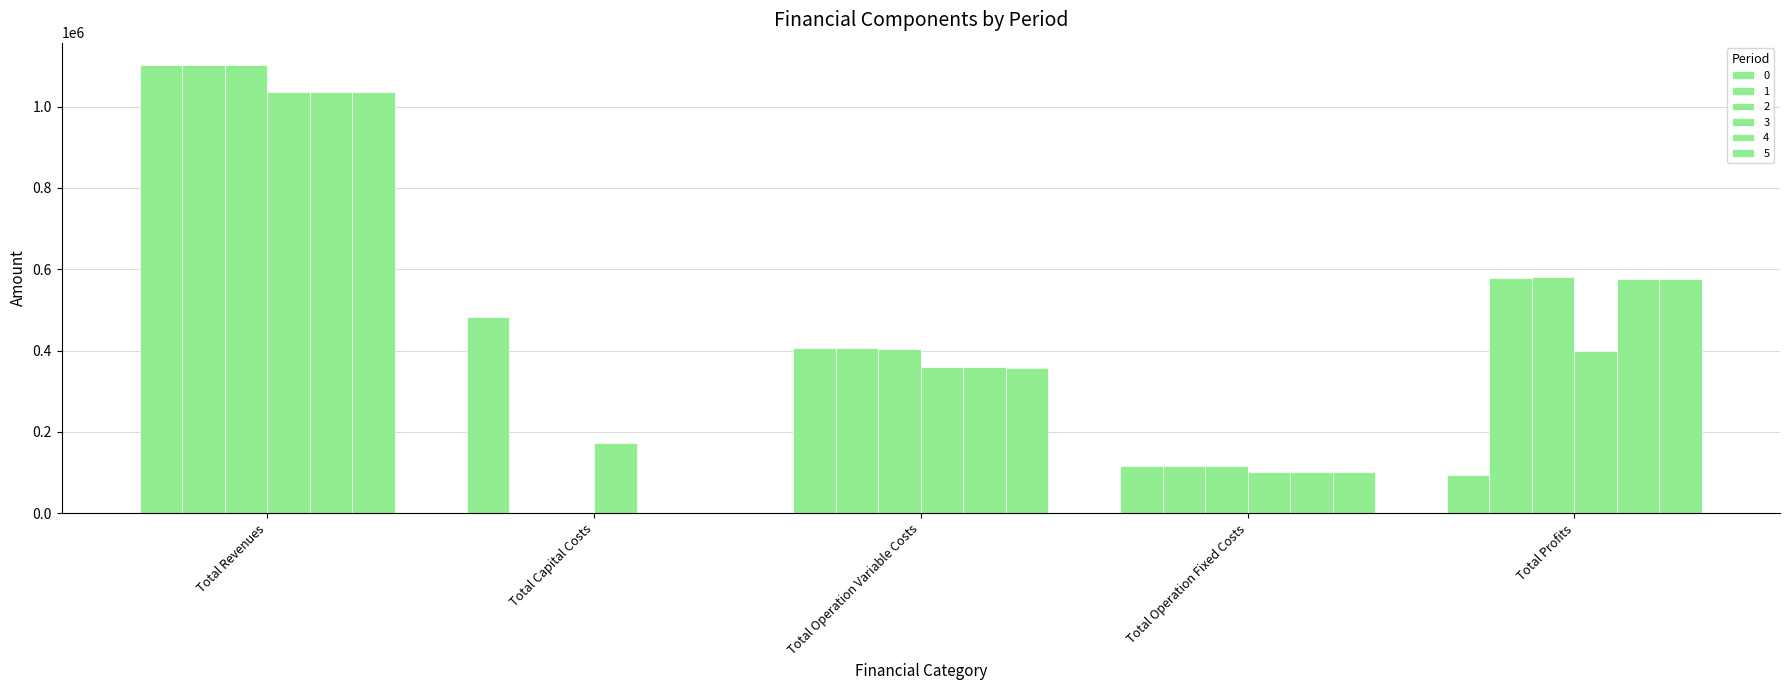

Which category has the highest value across all series?

Total Revenues